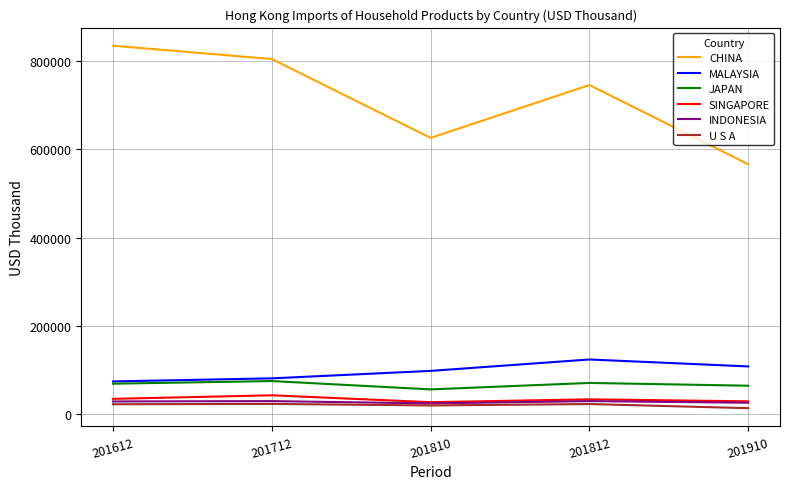

True or false: U S A has a value of 23462.4 at 201812.

True